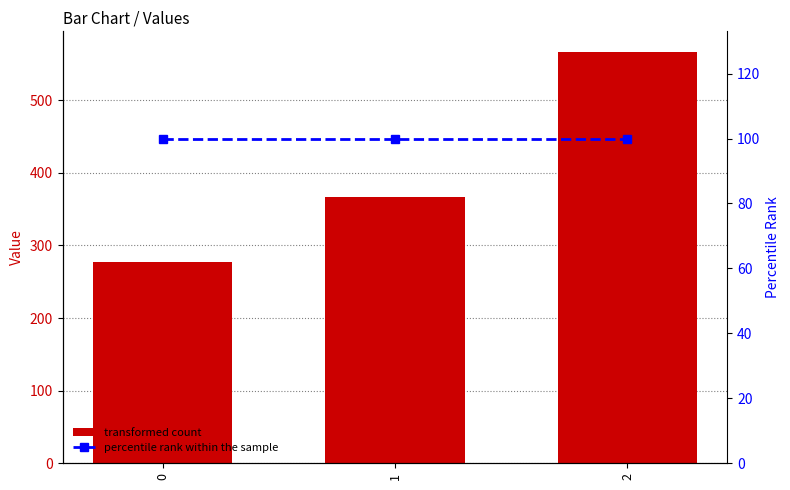

Which has a higher value, 2 or 0?

2